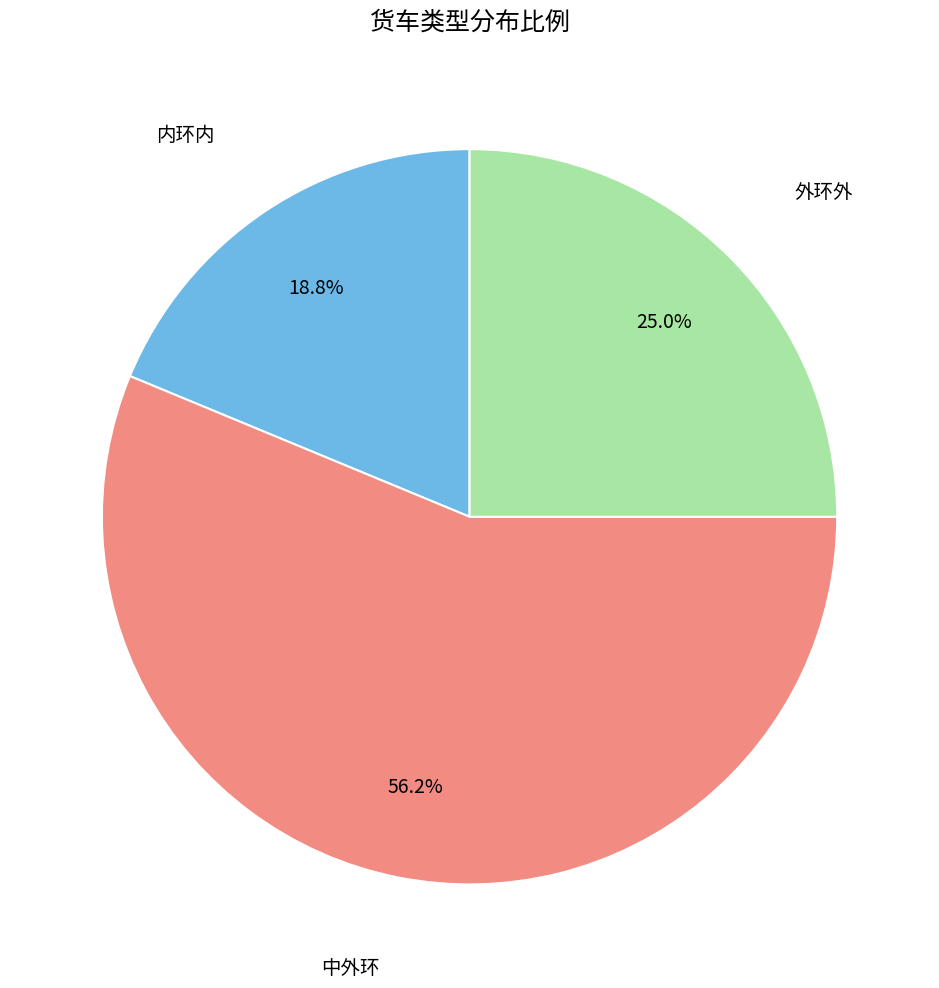

Is there any slice that represents more than half of the pie?

Yes